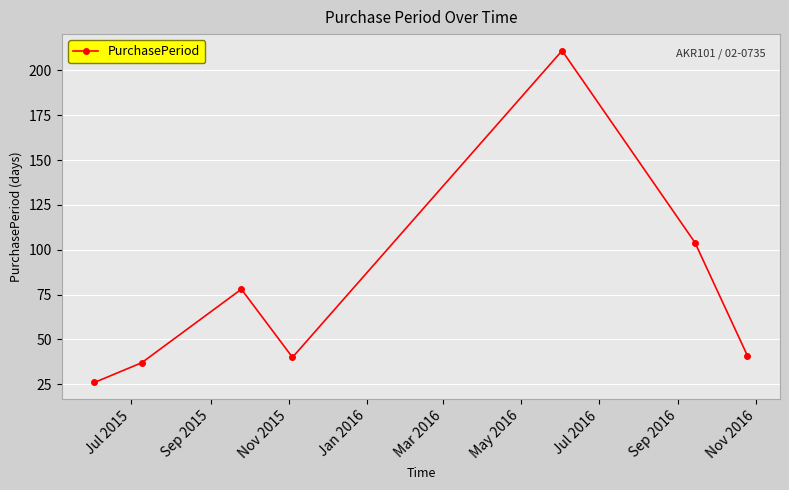

Reading right to left, transcribe all the data shown in this chart.

41	104	211	40	78	37	26